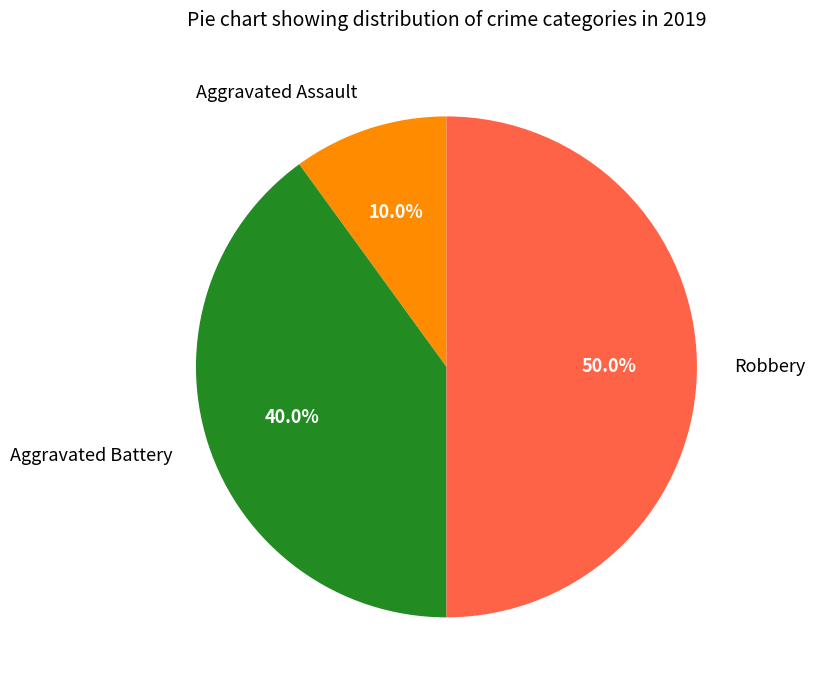

Between Aggravated Assault and Robbery, which is larger?

Robbery